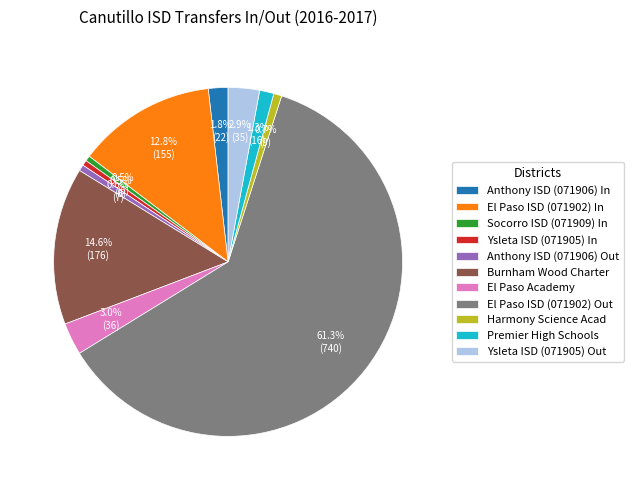

How many segments does this pie chart have?

11